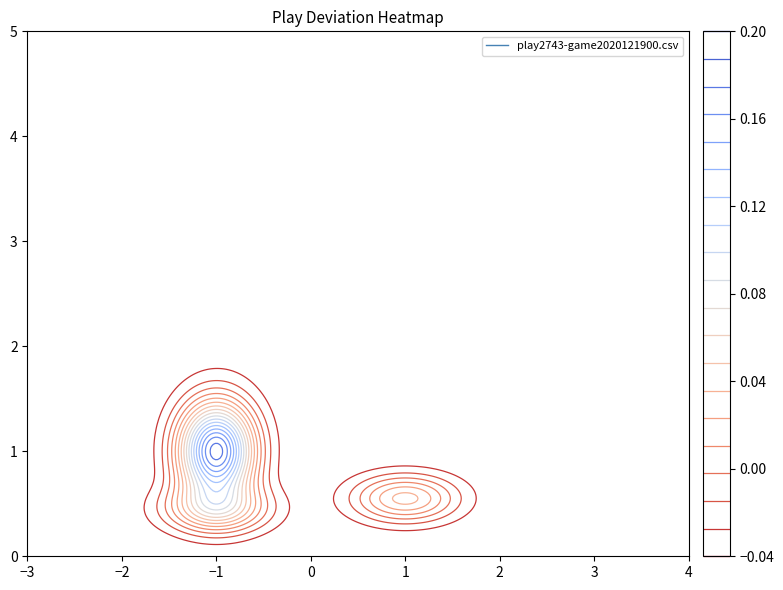

Is it true that yardage equals 7.4 at play2743-game2020121900.csv?

False